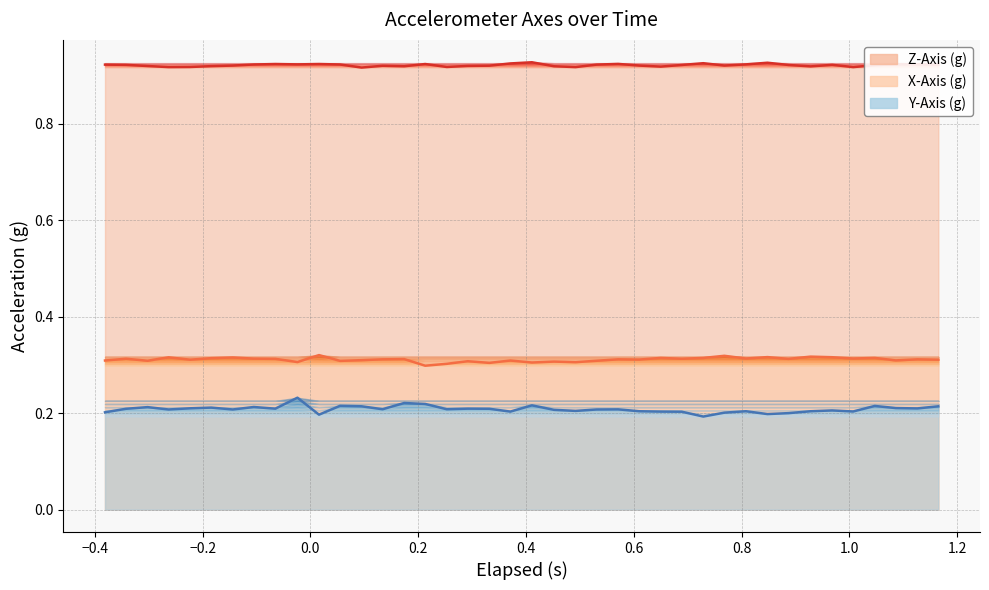

Is the value of Z-Axis (g) at 13 greater than the value of Y-Axis (g) at 32?

Yes